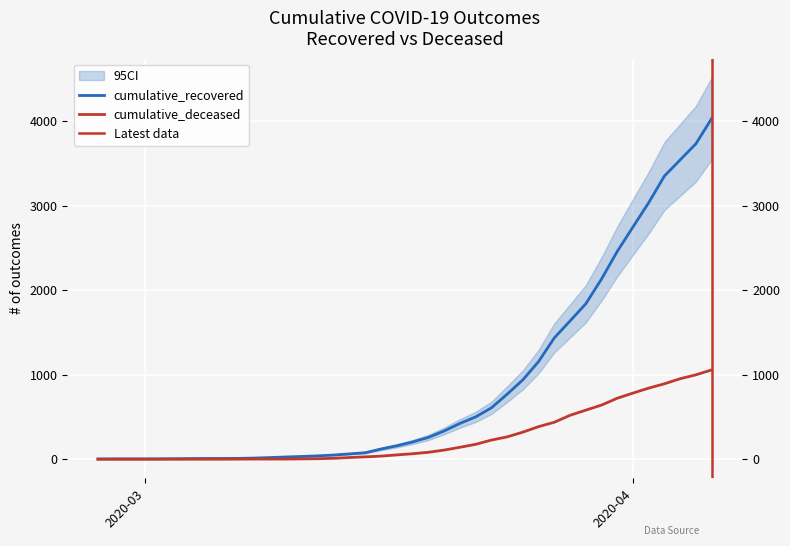

How many values in cumulative_deceased are above zero?

31